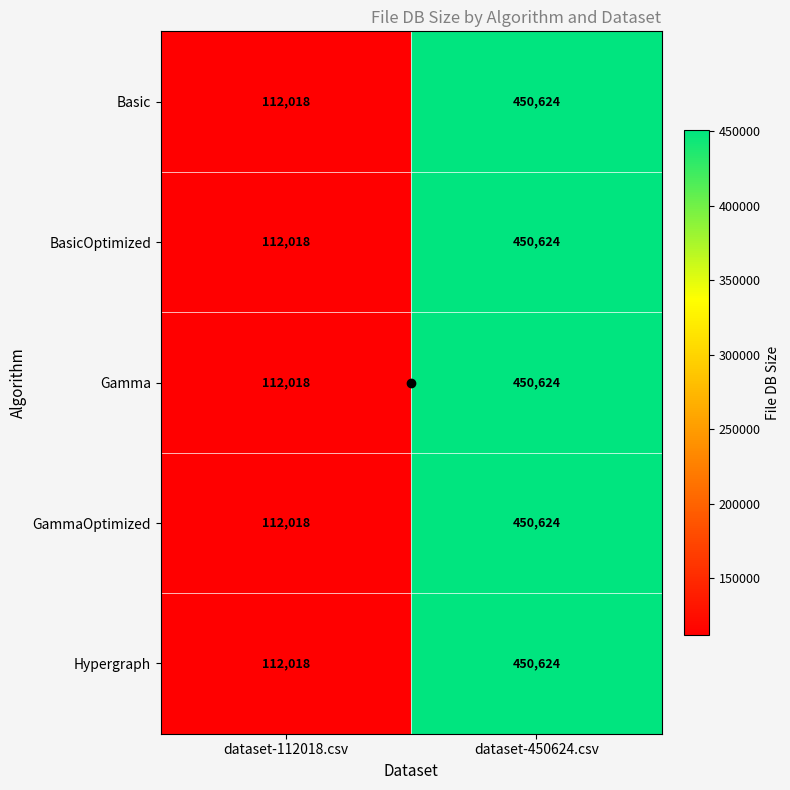

The value of GammaOptimized at dataset-112018.csv is 69337. True or false?

False